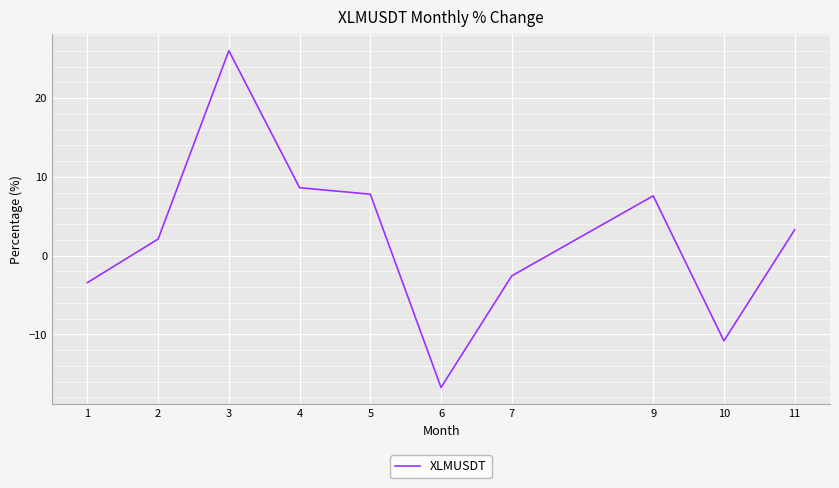

Which has a higher value, 10 or 4?

4